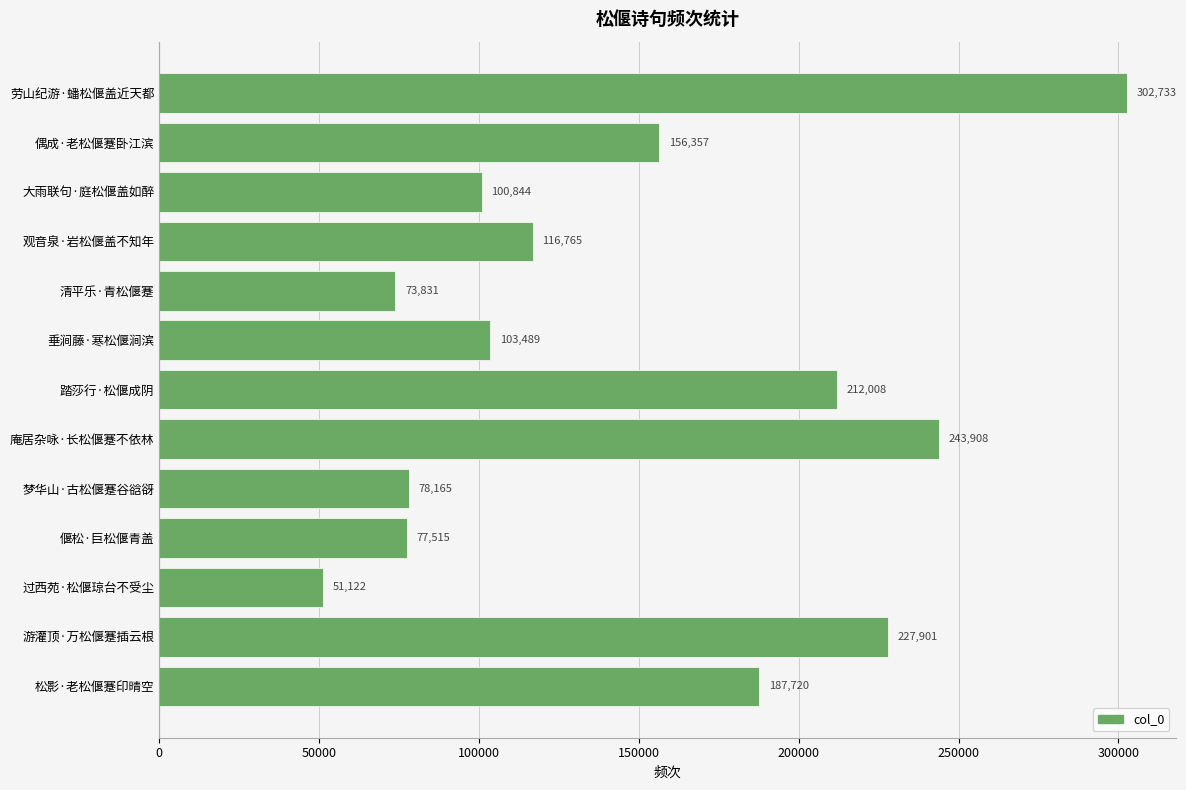

The value at 垂涧藤·寒松偃涧滨 is 103489. True or false?

True